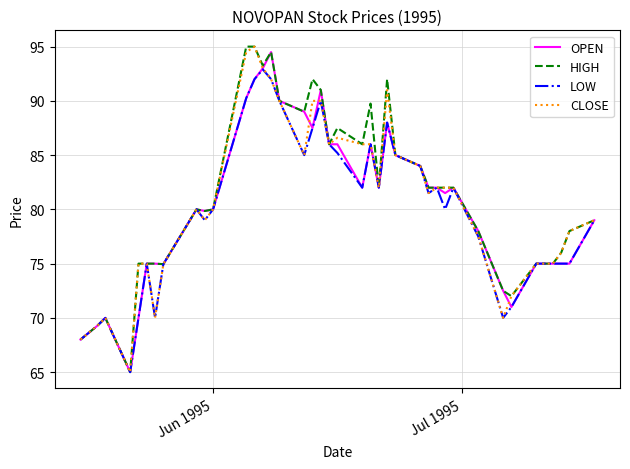

What is the maximum value for LOW?

92.9